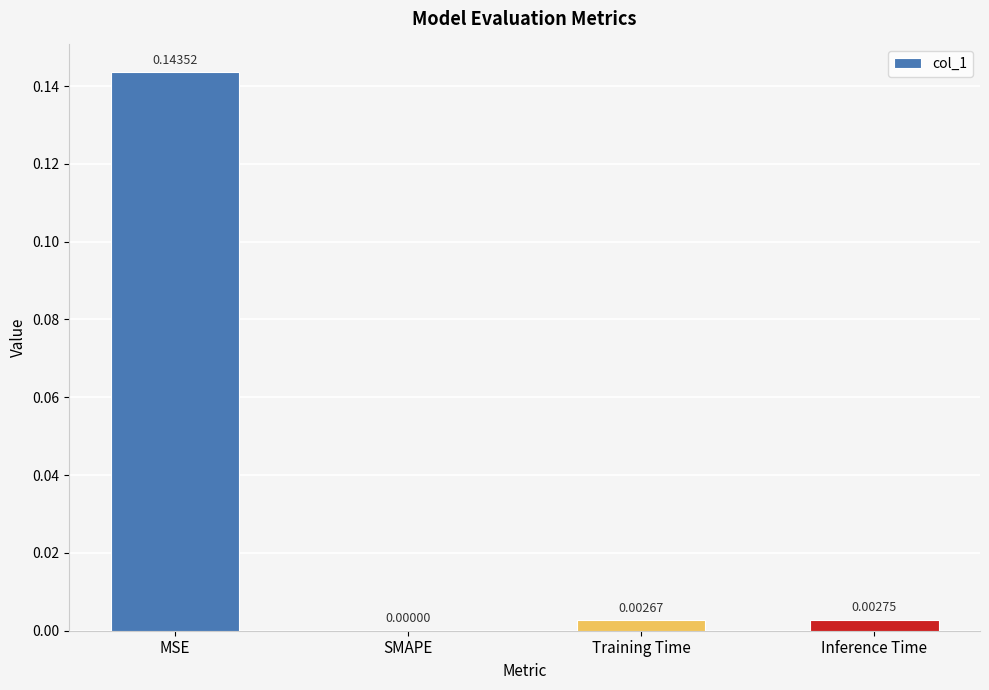

Between SMAPE and MSE, which is larger?

MSE